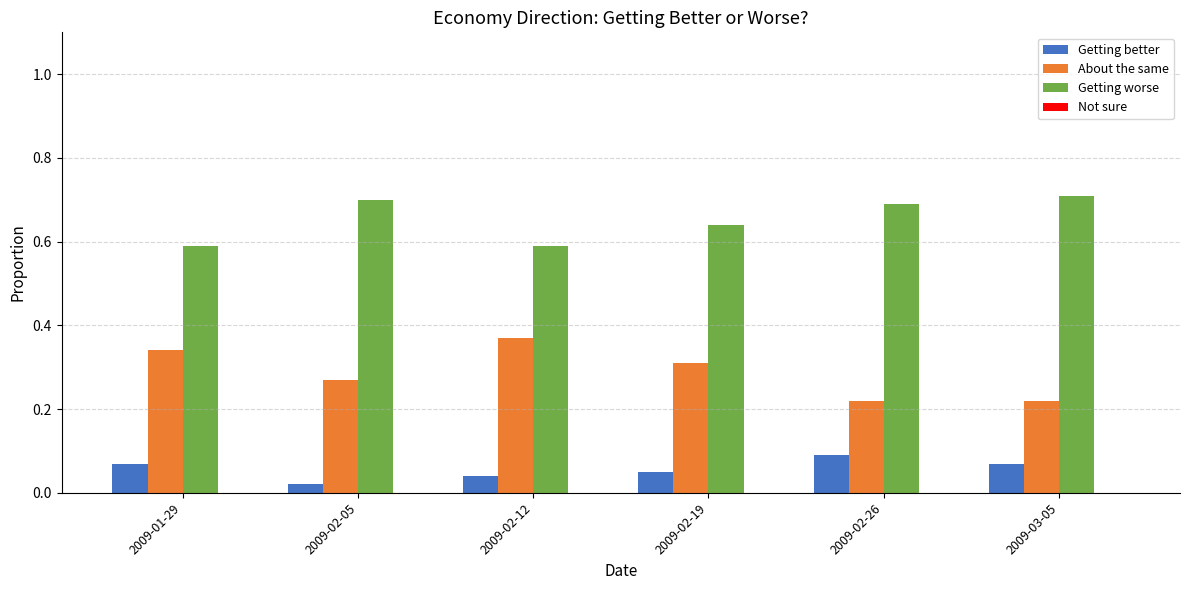

The value of About the same at 2009-02-05 is 0.4. True or false?

False